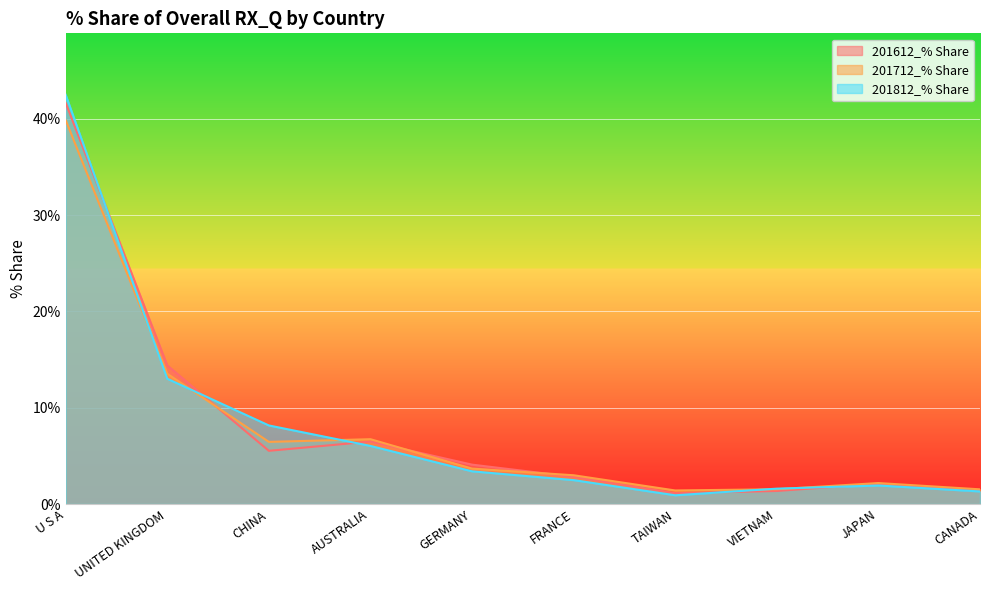

Which category has the lowest value across all series?

TAIWAN